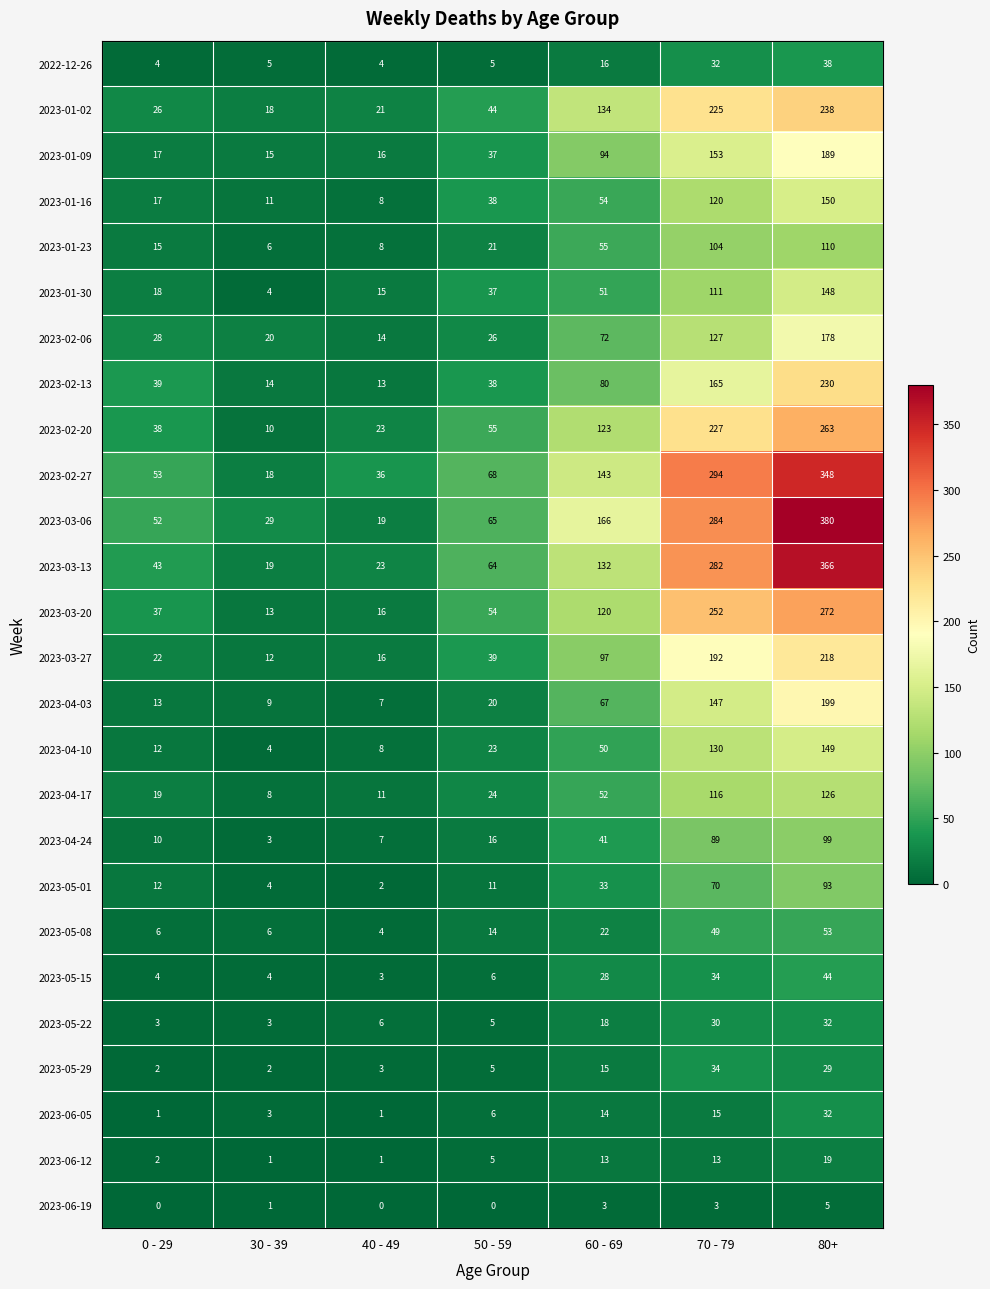

What is the lowest value of the 2023-03-20 series?

13